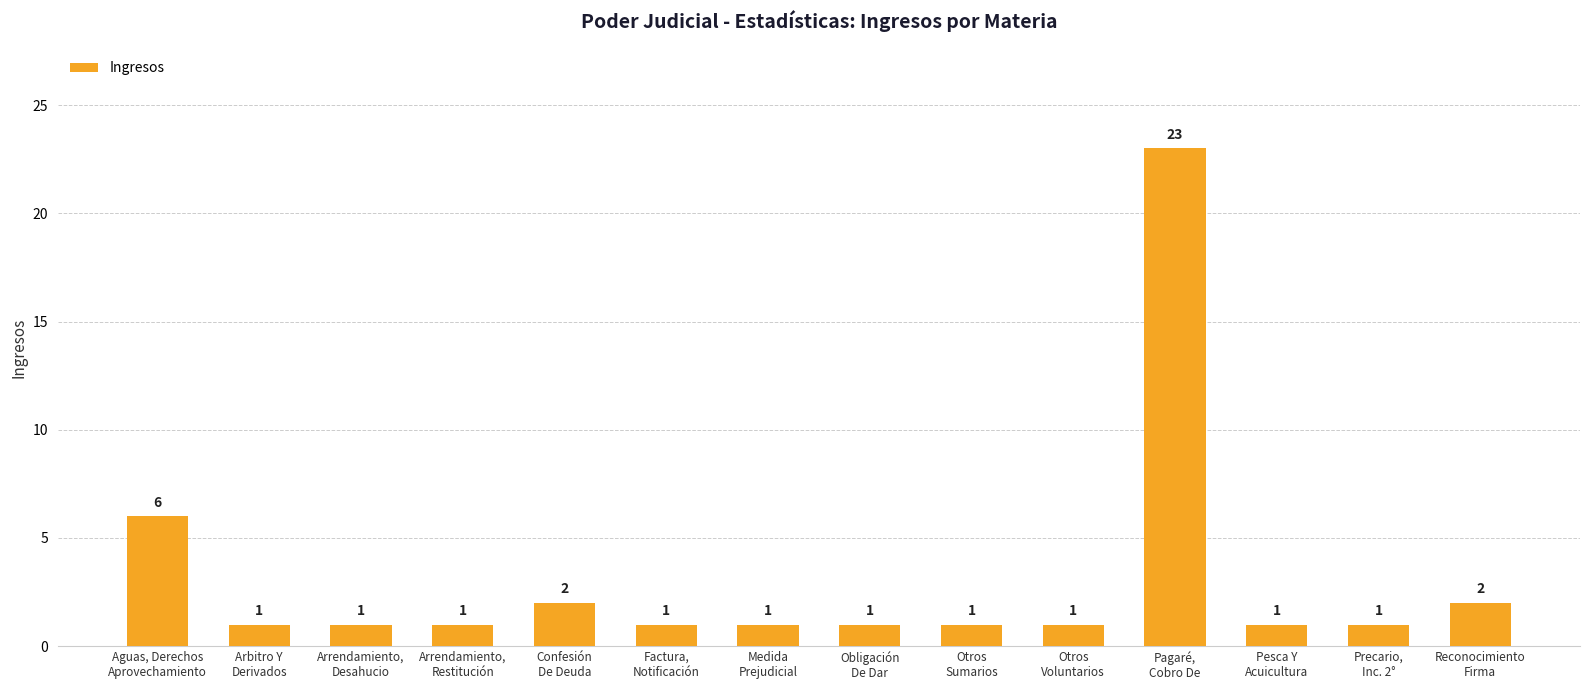

What is the label of the 11th bar from the right?

Arrendamiento,
Restitución